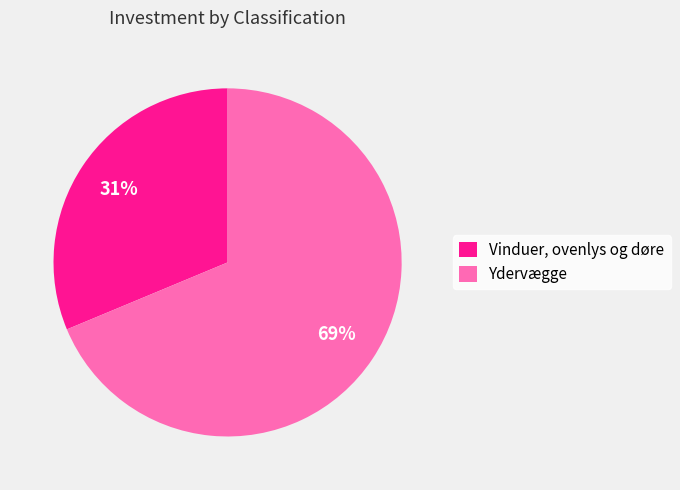

Rank the categories by value from lowest to highest.

Vinduer, ovenlys og døre, Ydervægge